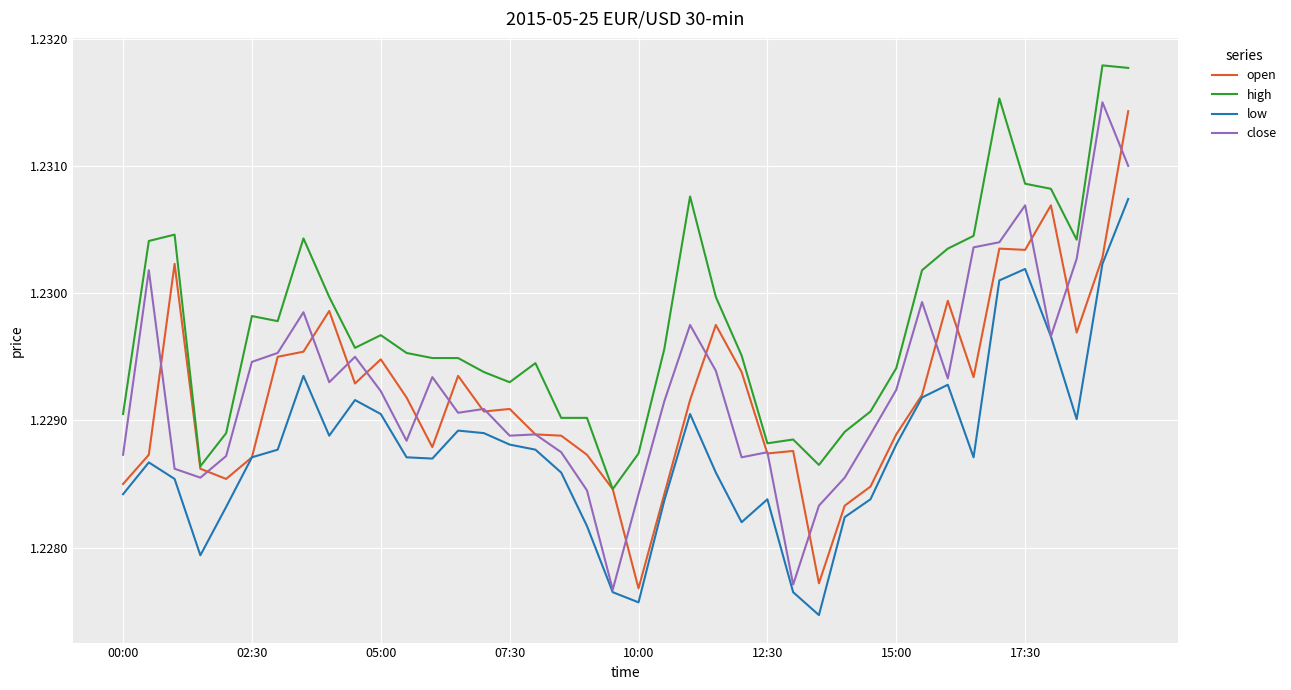

Which series has the largest total across all categories?

high